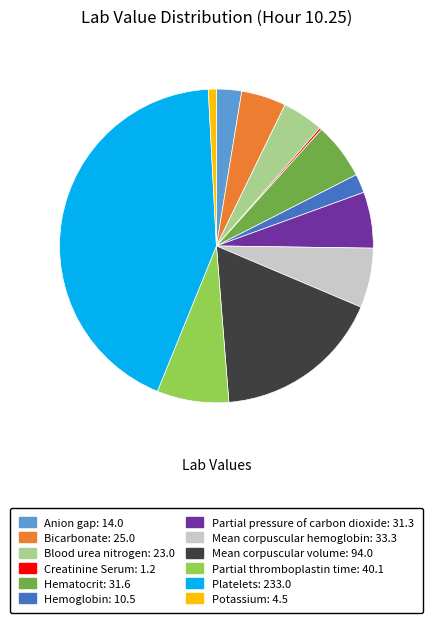

Do Potassium and Bicarbonate together represent more than half of the pie?

No